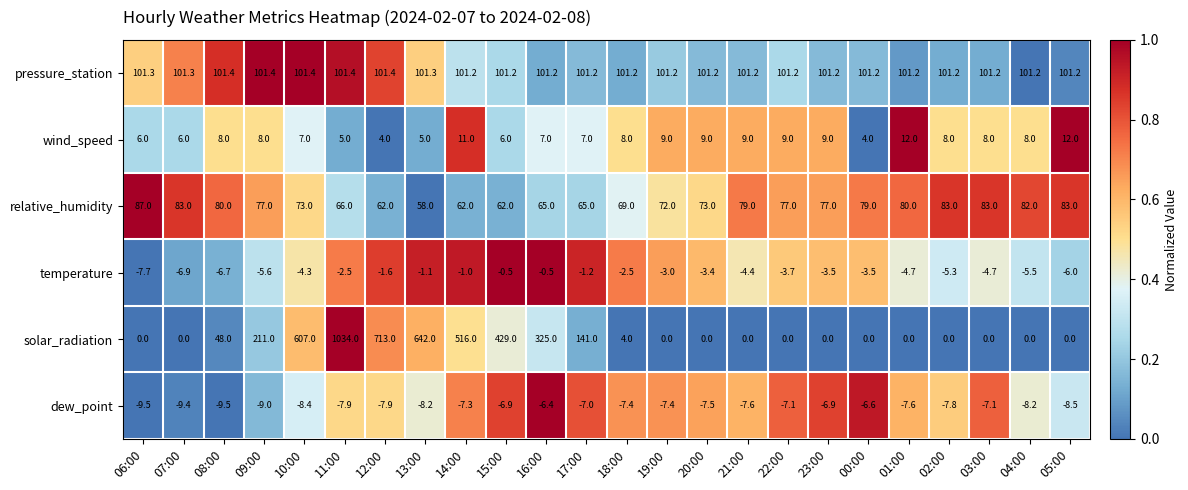

Where does the dew_point series first go above -7?

15:00